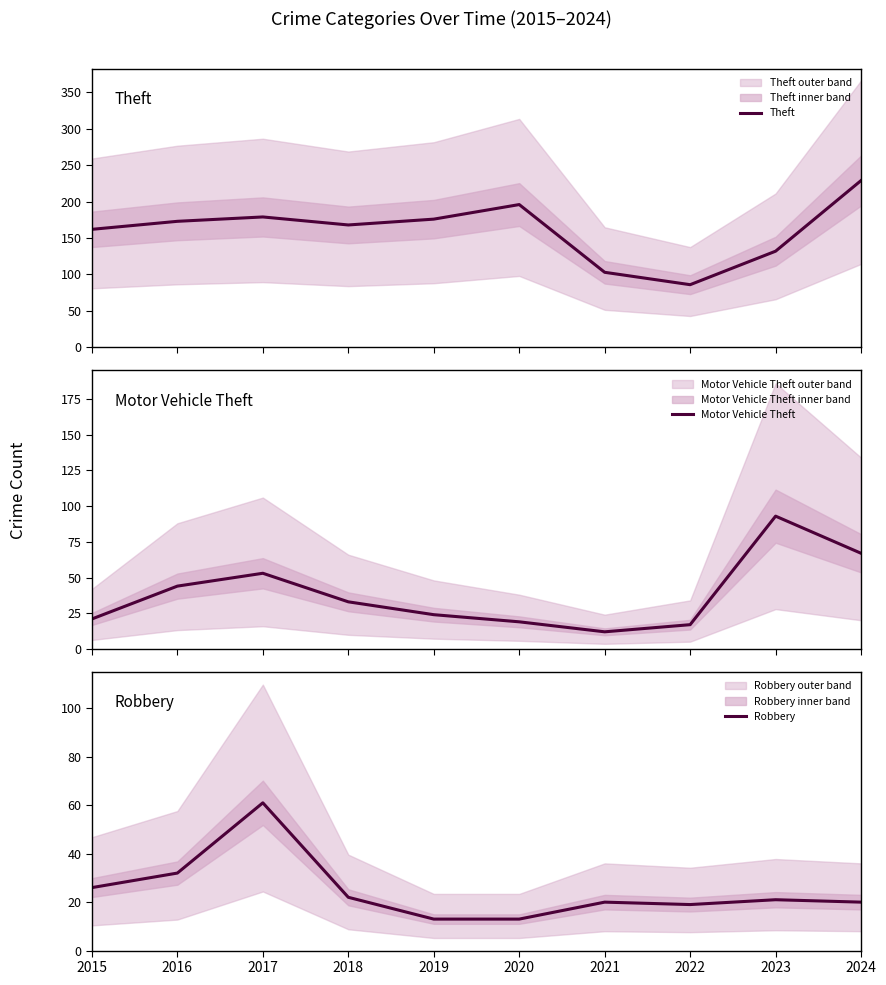

True or false: Robbery and Theft cross at least once.

False